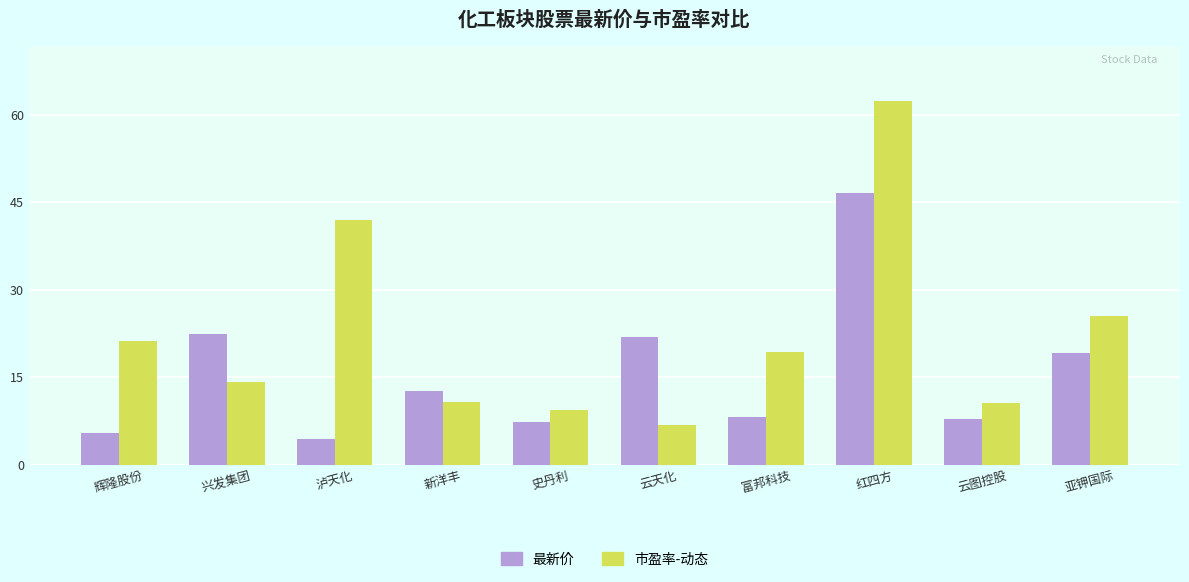

How many series are shown in this chart?

2